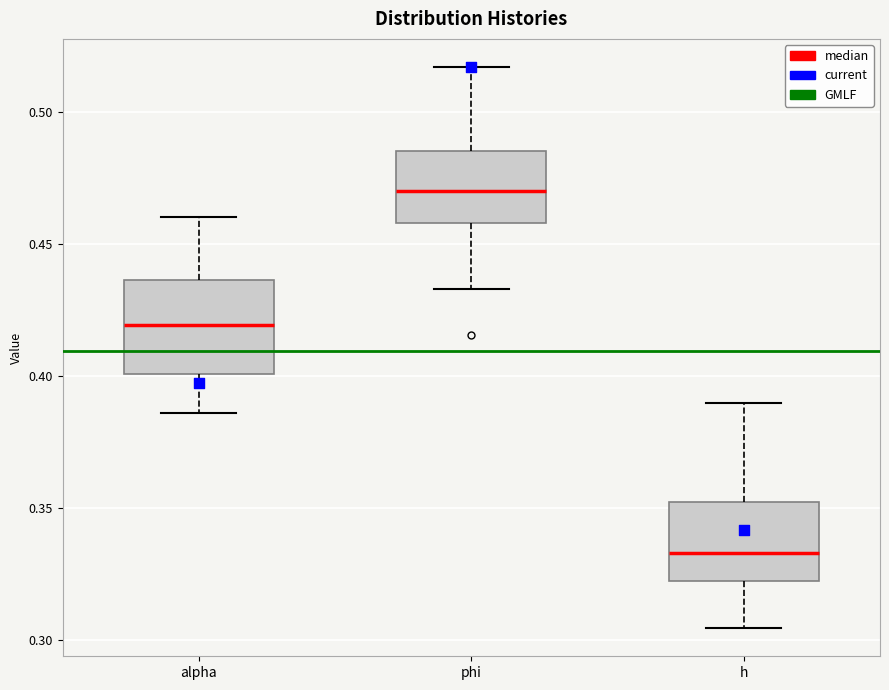

Comparing the boxes themselves (not the whiskers), which one is the tallest?

alpha